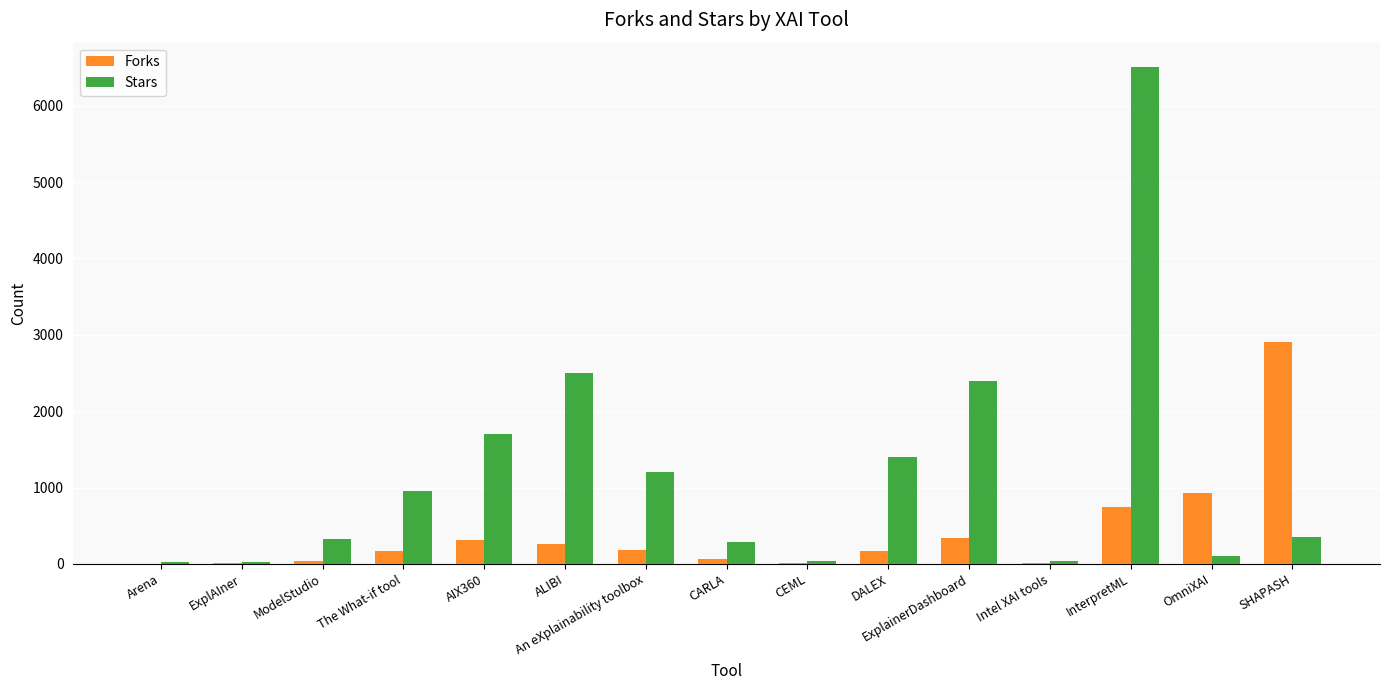

How many groups of bars are there?

15